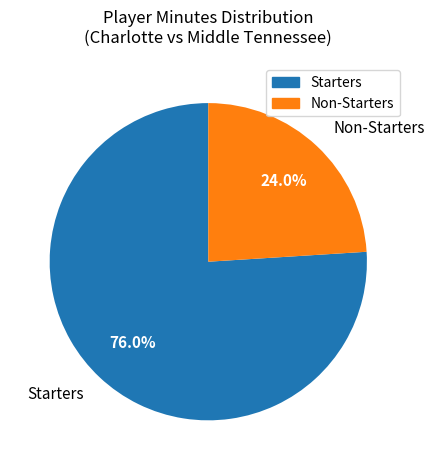

Rank the categories by value from highest to lowest.

Starters, Non-Starters